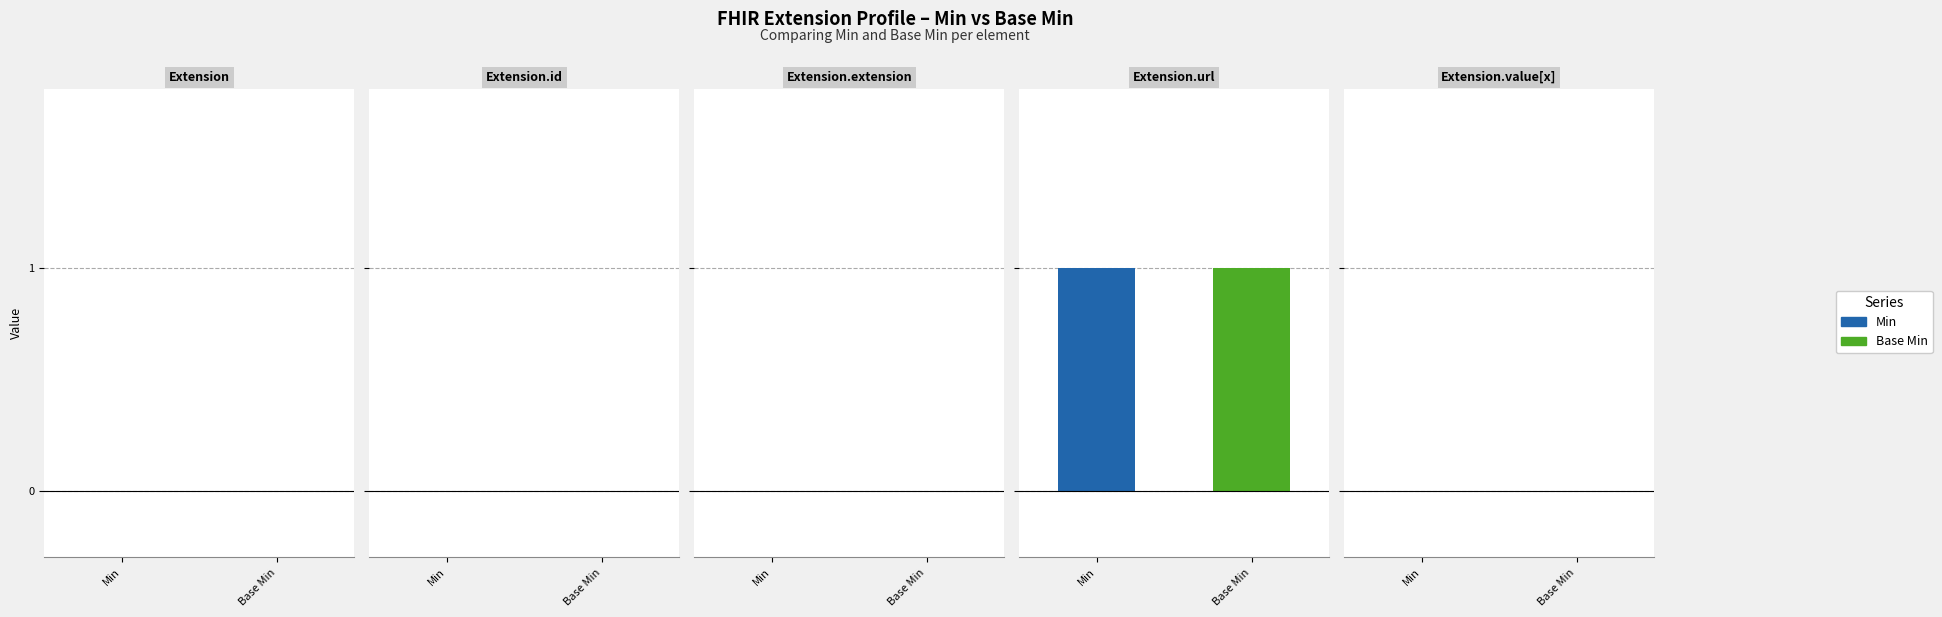

What is the value of the Base Min bar at the 4th from the left?

1